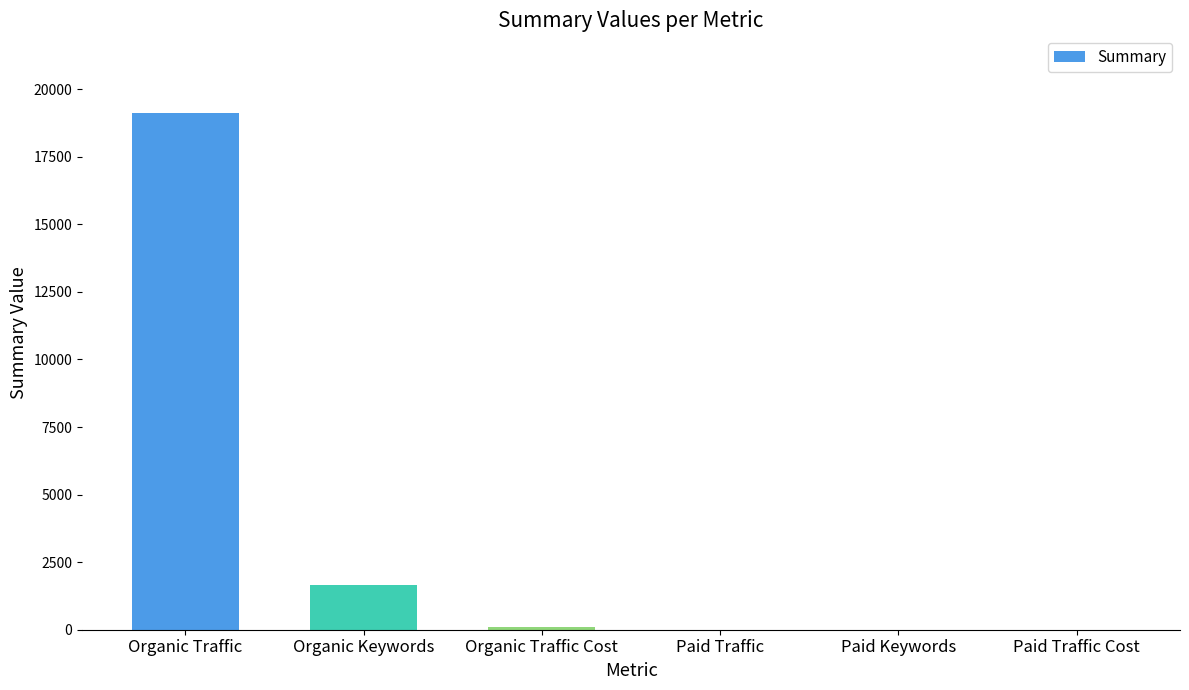

Between Organic Traffic and Organic Traffic Cost, which is larger?

Organic Traffic